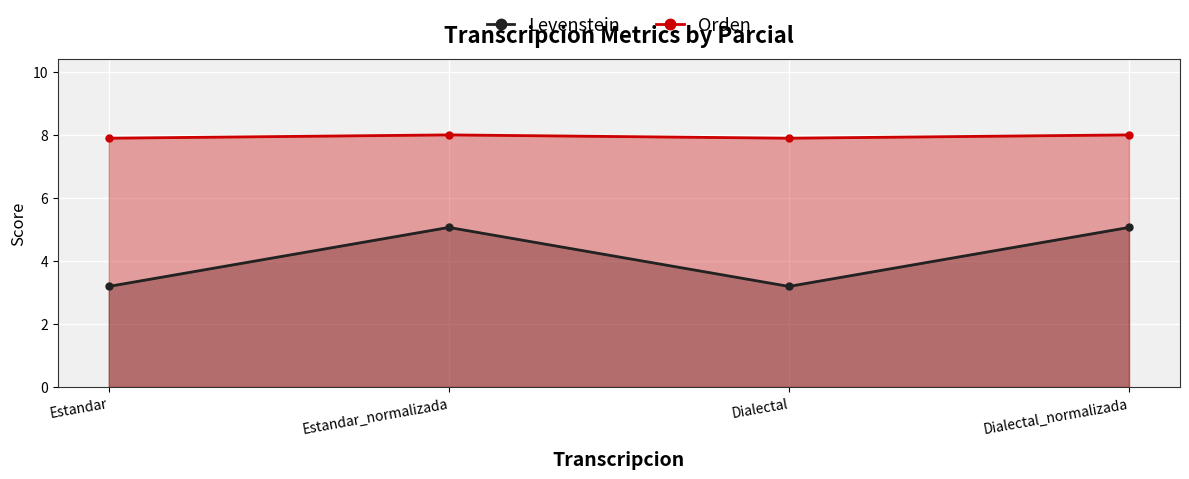

Rank the series by their maximum value, from lowest to highest.

Levenstein, Orden